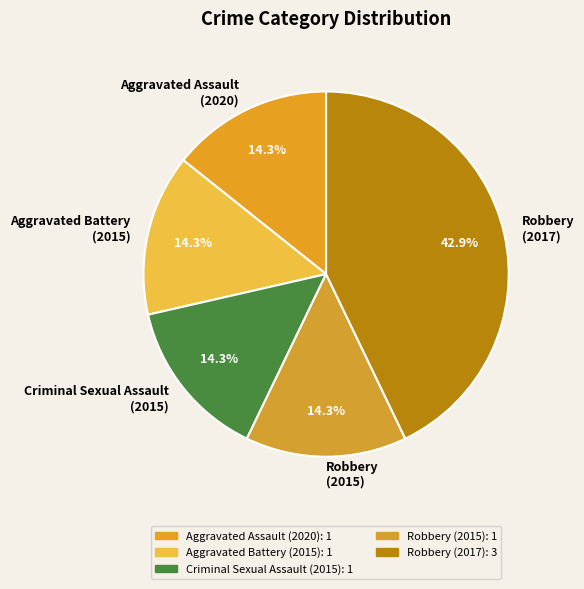

How many slices are in this pie chart?

5